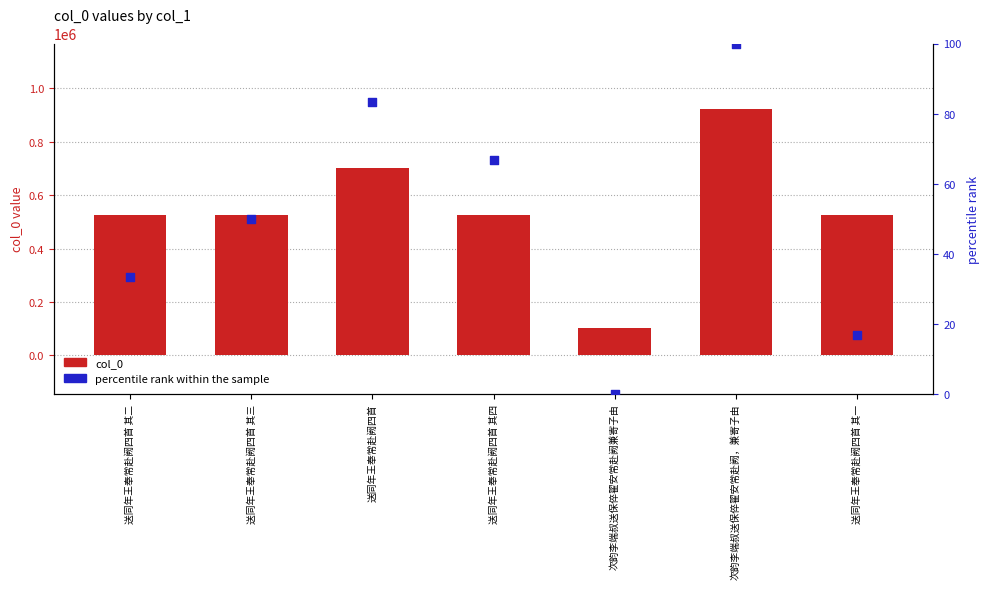

Which series has the largest total across all categories?

col_0